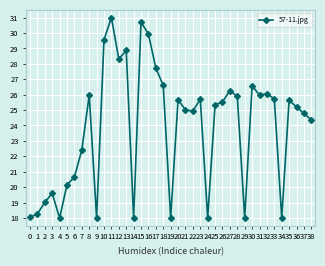

How many categories are shown in the chart?

39